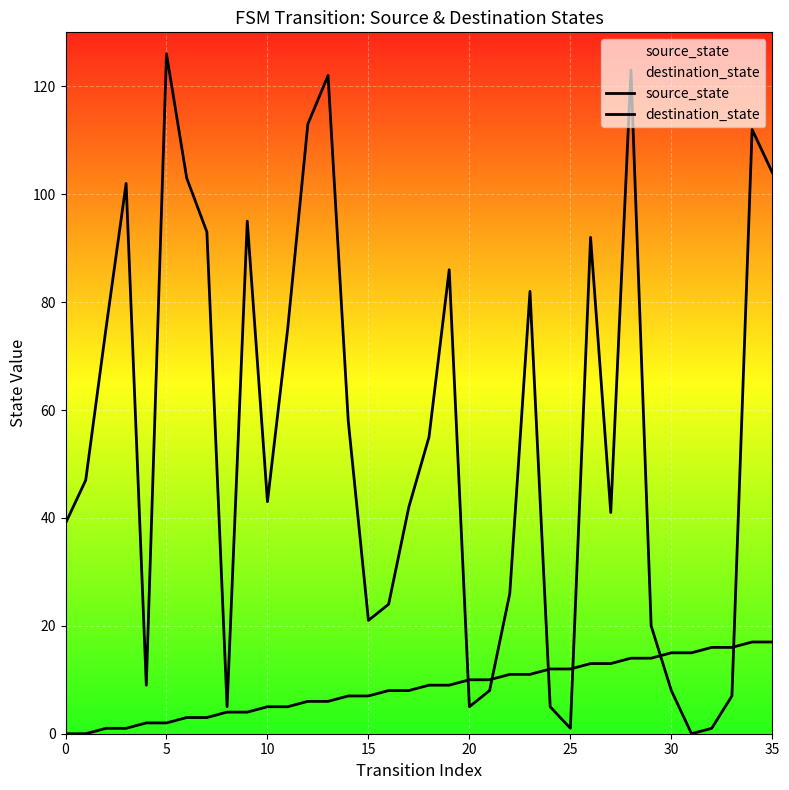

How many lines are shown in the chart?

2